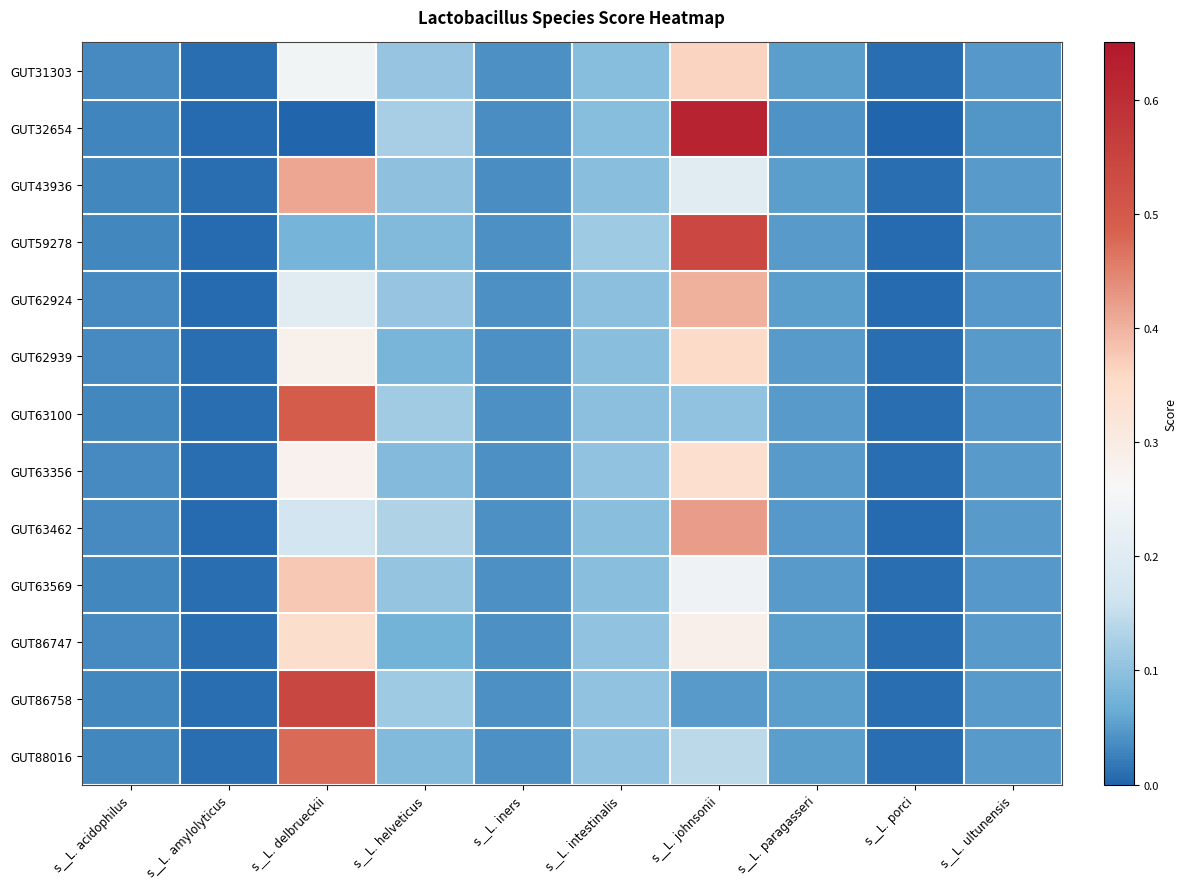

Reading left to right, list all the values displayed in this chart.

GUT31303: s__L. acidophilus=0.0	s__L. amylolyticus=0.0	s__L. delbrueckii=0.2	s__L. helveticus=0.1	s__L. iners=0.0	s__L. intestinalis=0.1	s__L. johnsonii=0.4	s__L. paragasseri=0.1	s__L. porci=0.0	s__L. ultunensis=0.0
GUT32654: s__L. acidophilus=0.0	s__L. amylolyticus=0.0	s__L. delbrueckii=0.0	s__L. helveticus=0.1	s__L. iners=0.0	s__L. intestinalis=0.1	s__L. johnsonii=0.6	s__L. paragasseri=0.0	s__L. porci=0.0	s__L. ultunensis=0.0
GUT43936: s__L. acidophilus=0.0	s__L. amylolyticus=0.0	s__L. delbrueckii=0.4	s__L. helveticus=0.1	s__L. iners=0.0	s__L. intestinalis=0.1	s__L. johnsonii=0.2	s__L. paragasseri=0.1	s__L. porci=0.0	s__L. ultunensis=0.1
GUT59278: s__L. acidophilus=0.0	s__L. amylolyticus=0.0	s__L. delbrueckii=0.1	s__L. helveticus=0.1	s__L. iners=0.0	s__L. intestinalis=0.1	s__L. johnsonii=0.5	s__L. paragasseri=0.0	s__L. porci=0.0	s__L. ultunensis=0.0
GUT62924: s__L. acidophilus=0.0	s__L. amylolyticus=0.0	s__L. delbrueckii=0.2	s__L. helveticus=0.1	s__L. iners=0.0	s__L. intestinalis=0.1	s__L. johnsonii=0.4	s__L. paragasseri=0.1	s__L. porci=0.0	s__L. ultunensis=0.0
GUT62939: s__L. acidophilus=0.0	s__L. amylolyticus=0.0	s__L. delbrueckii=0.3	s__L. helveticus=0.1	s__L. iners=0.0	s__L. intestinalis=0.1	s__L. johnsonii=0.4	s__L. paragasseri=0.0	s__L. porci=0.0	s__L. ultunensis=0.1
GUT63100: s__L. acidophilus=0.0	s__L. amylolyticus=0.0	s__L. delbrueckii=0.5	s__L. helveticus=0.1	s__L. iners=0.0	s__L. intestinalis=0.1	s__L. johnsonii=0.1	s__L. paragasseri=0.0	s__L. porci=0.0	s__L. ultunensis=0.0
GUT63356: s__L. acidophilus=0.0	s__L. amylolyticus=0.0	s__L. delbrueckii=0.3	s__L. helveticus=0.1	s__L. iners=0.0	s__L. intestinalis=0.1	s__L. johnsonii=0.3	s__L. paragasseri=0.1	s__L. porci=0.0	s__L. ultunensis=0.1
GUT63462: s__L. acidophilus=0.0	s__L. amylolyticus=0.0	s__L. delbrueckii=0.2	s__L. helveticus=0.1	s__L. iners=0.0	s__L. intestinalis=0.1	s__L. johnsonii=0.4	s__L. paragasseri=0.0	s__L. porci=0.0	s__L. ultunensis=0.0
GUT63569: s__L. acidophilus=0.0	s__L. amylolyticus=0.0	s__L. delbrueckii=0.4	s__L. helveticus=0.1	s__L. iners=0.0	s__L. intestinalis=0.1	s__L. johnsonii=0.2	s__L. paragasseri=0.0	s__L. porci=0.0	s__L. ultunensis=0.0
GUT86747: s__L. acidophilus=0.0	s__L. amylolyticus=0.0	s__L. delbrueckii=0.3	s__L. helveticus=0.1	s__L. iners=0.0	s__L. intestinalis=0.1	s__L. johnsonii=0.3	s__L. paragasseri=0.1	s__L. porci=0.0	s__L. ultunensis=0.1
GUT86758: s__L. acidophilus=0.0	s__L. amylolyticus=0.0	s__L. delbrueckii=0.5	s__L. helveticus=0.1	s__L. iners=0.0	s__L. intestinalis=0.1	s__L. johnsonii=0.0	s__L. paragasseri=0.1	s__L. porci=0.0	s__L. ultunensis=0.0
GUT88016: s__L. acidophilus=0.0	s__L. amylolyticus=0.0	s__L. delbrueckii=0.5	s__L. helveticus=0.1	s__L. iners=0.0	s__L. intestinalis=0.1	s__L. johnsonii=0.1	s__L. paragasseri=0.1	s__L. porci=0.0	s__L. ultunensis=0.0